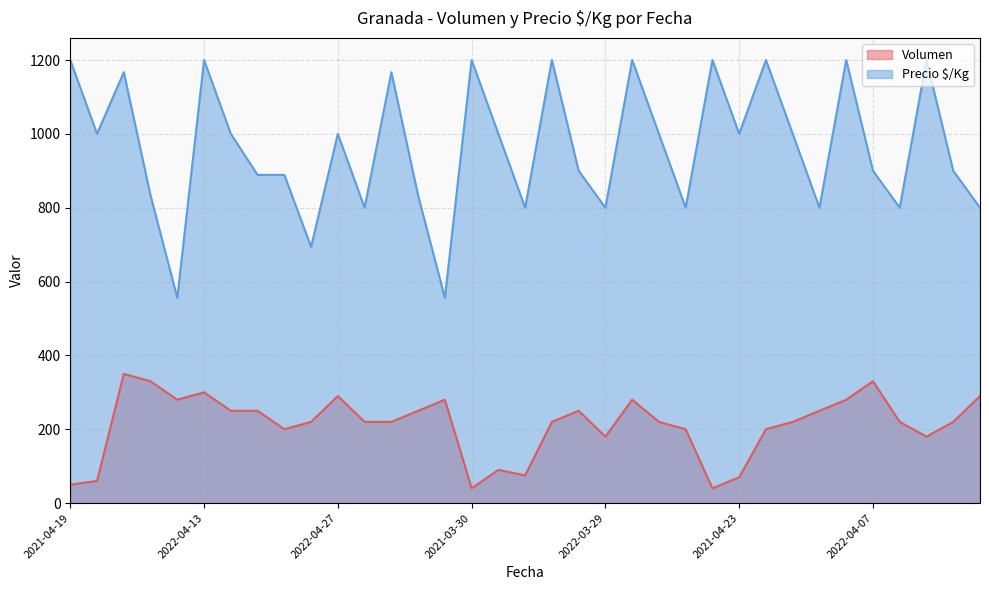

What is the smallest value displayed?

40